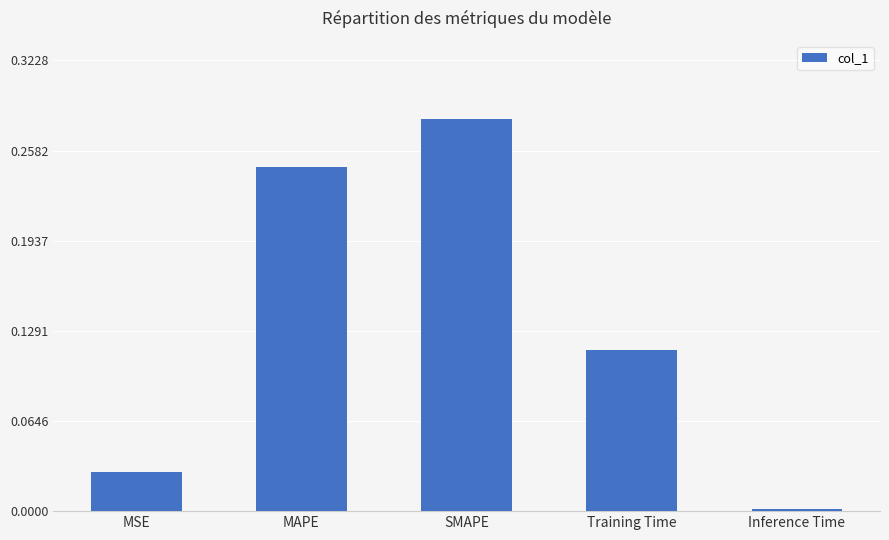

What is the label of the 3rd bar from the right?

SMAPE